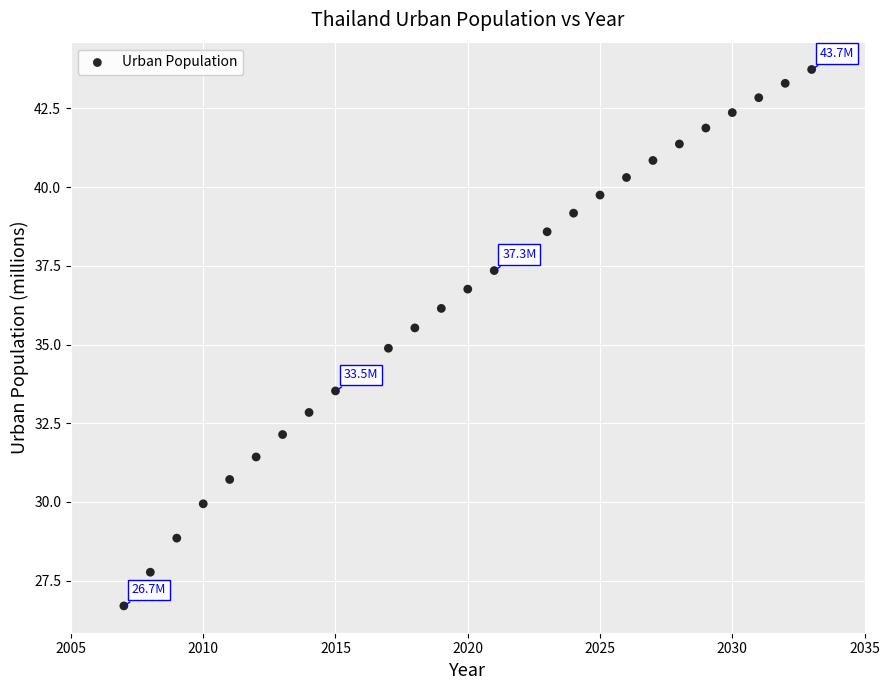

What is the range of X values (max minus min)?

26.0